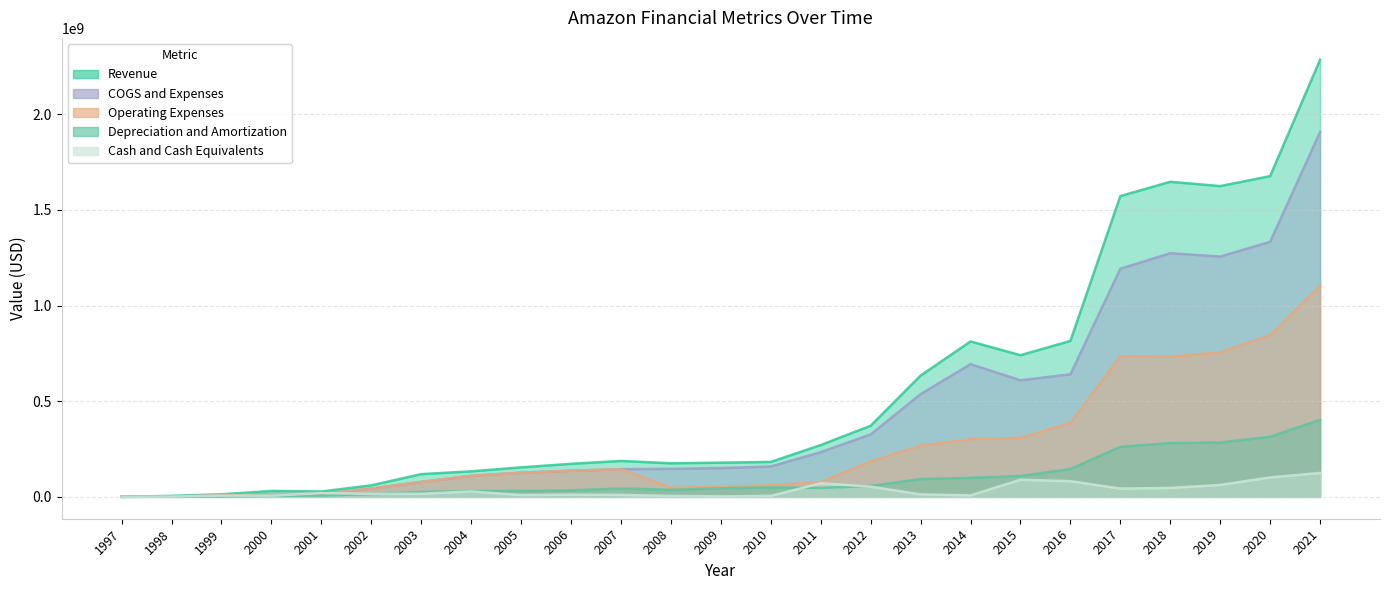

How many categories are shown in the chart?

25